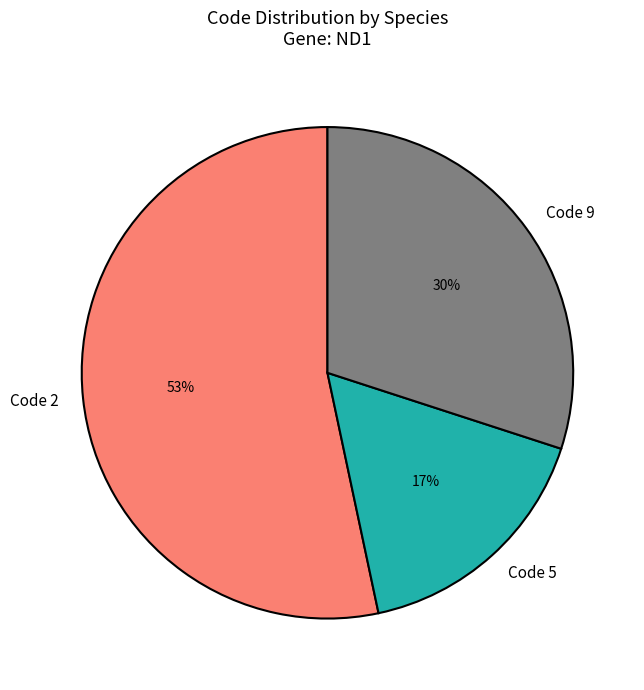

Is there any slice that represents more than half of the pie?

Yes